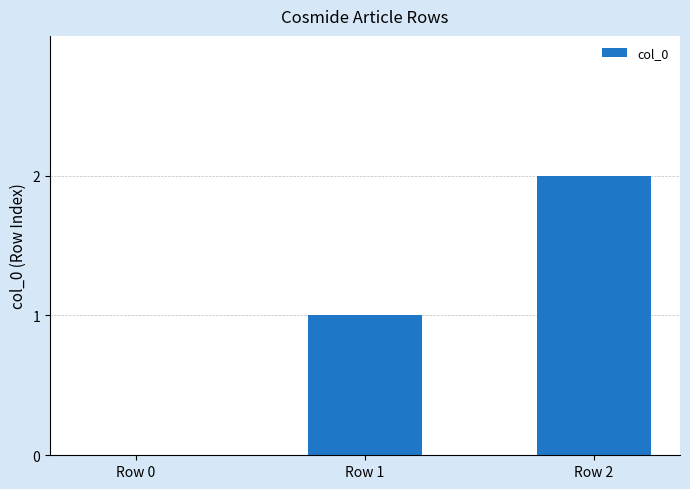

How many positive values are there?

2